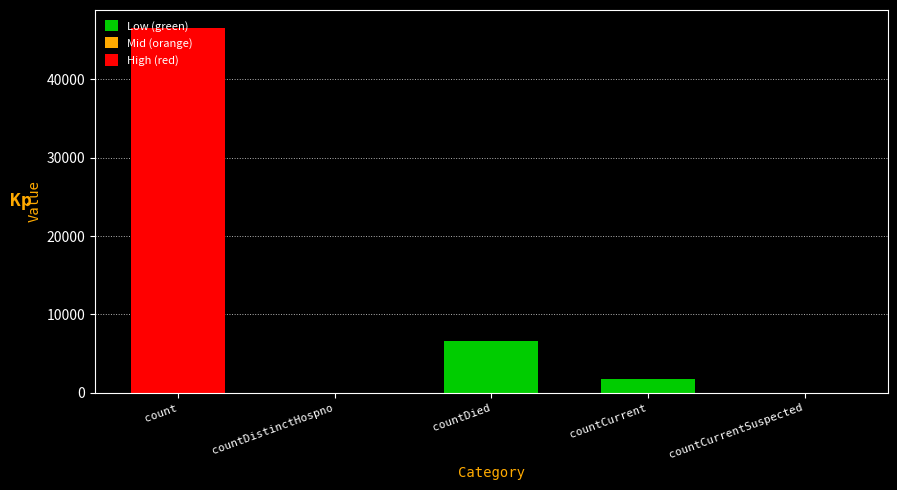

Which category has the highest value across all series?

count